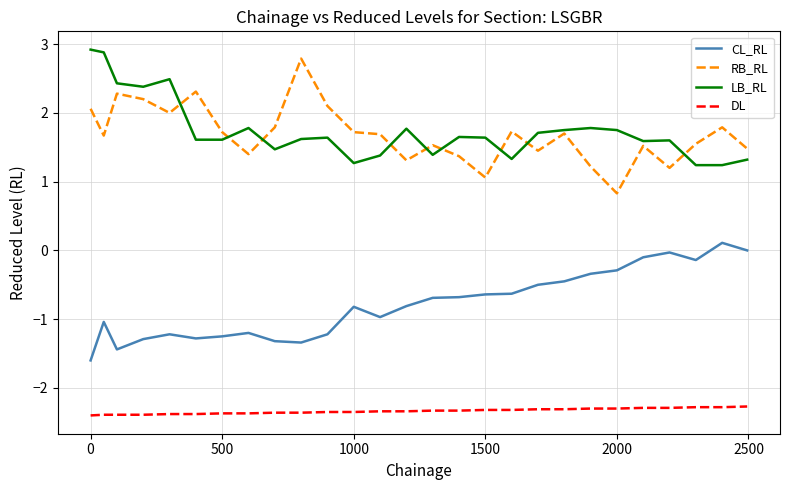

True or false: DL and LB_RL cross at least once.

False